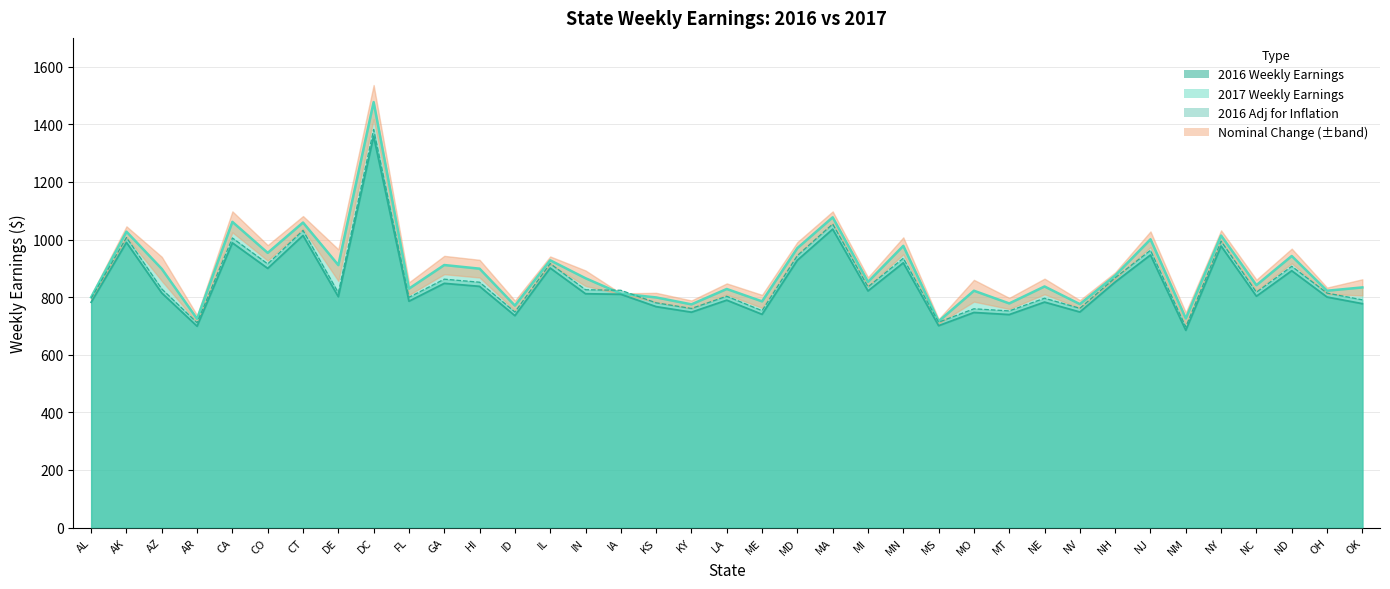

What is the lowest value of the 2016 Weekly Earnings series?

684.7